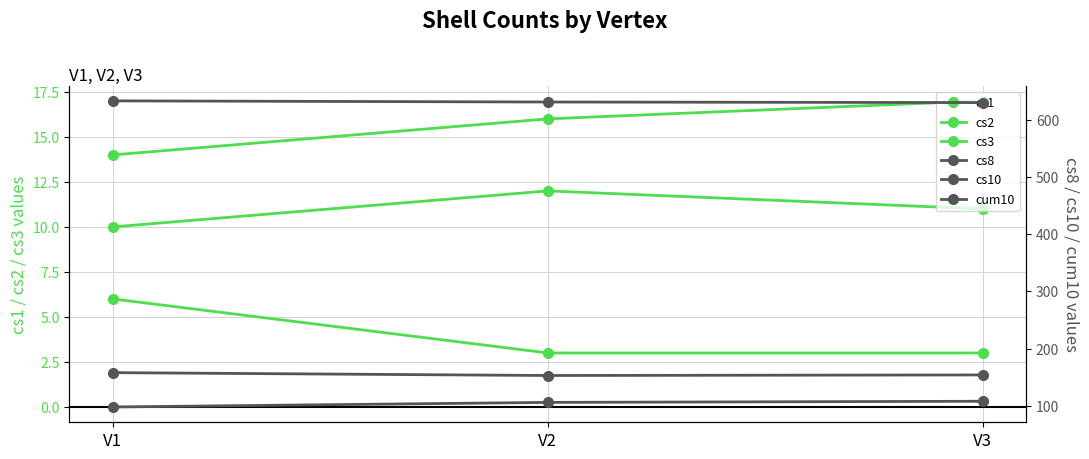

At which label does cs10 first exceed 154?

V1